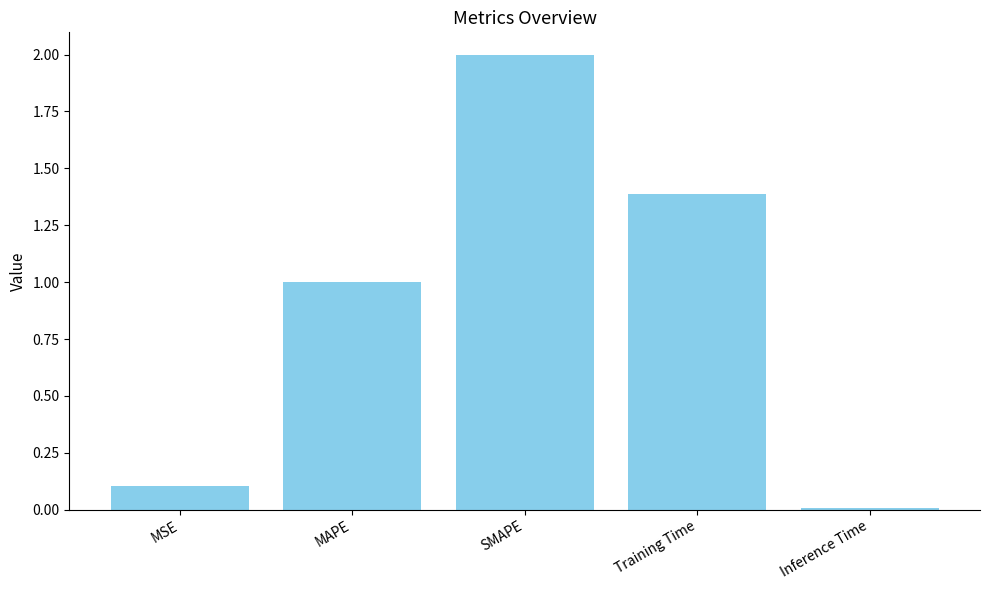

The value at MSE is 0.1. True or false?

True